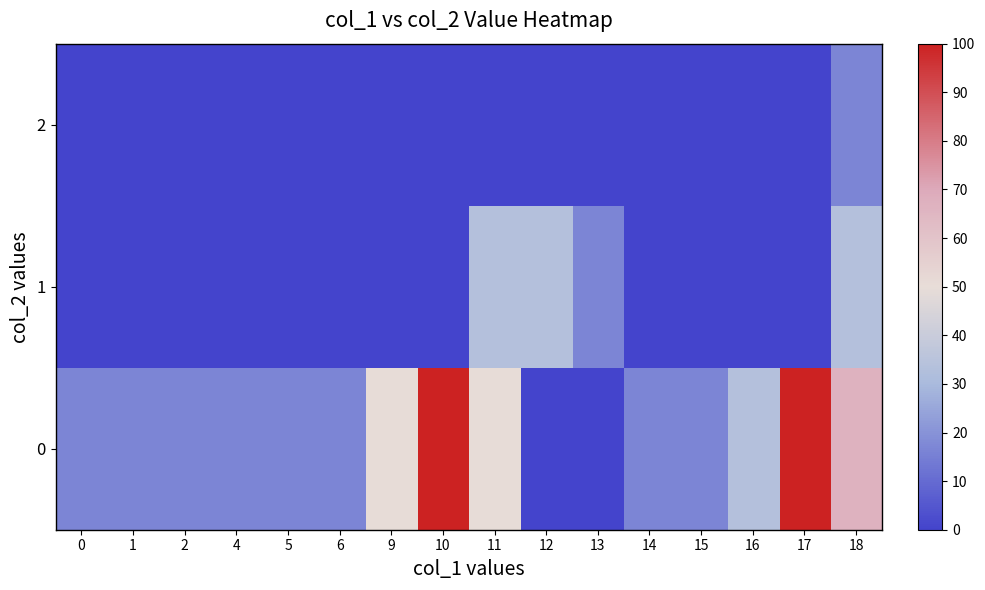

Rank the series by their average value, from lowest to highest.

row_2, row_1, row_0